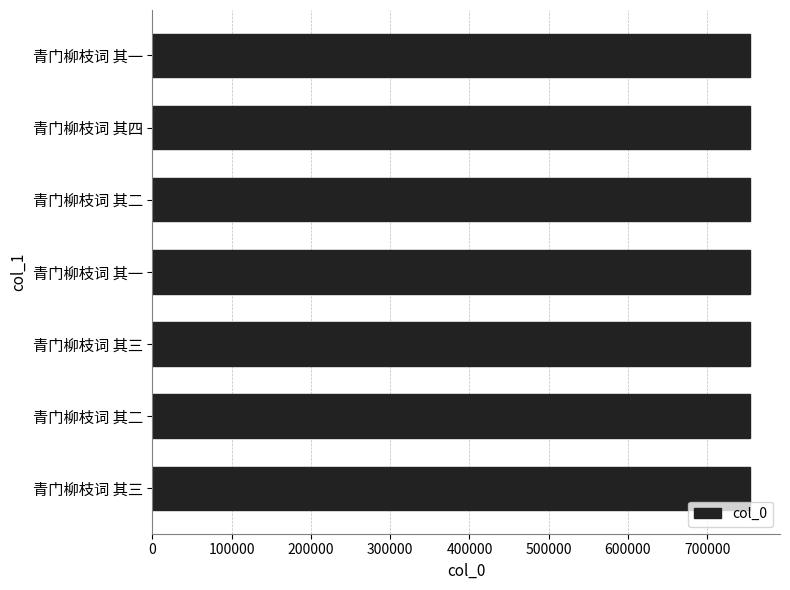

How many data points are less than 754101?

3